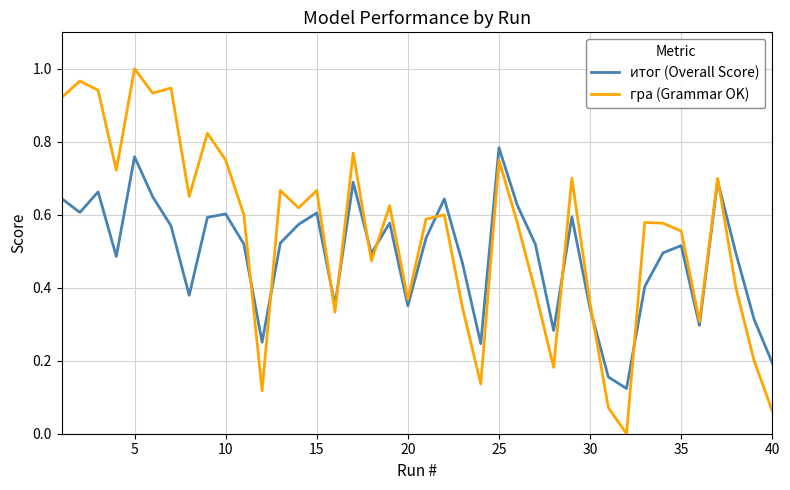

How many lines are shown in the chart?

2